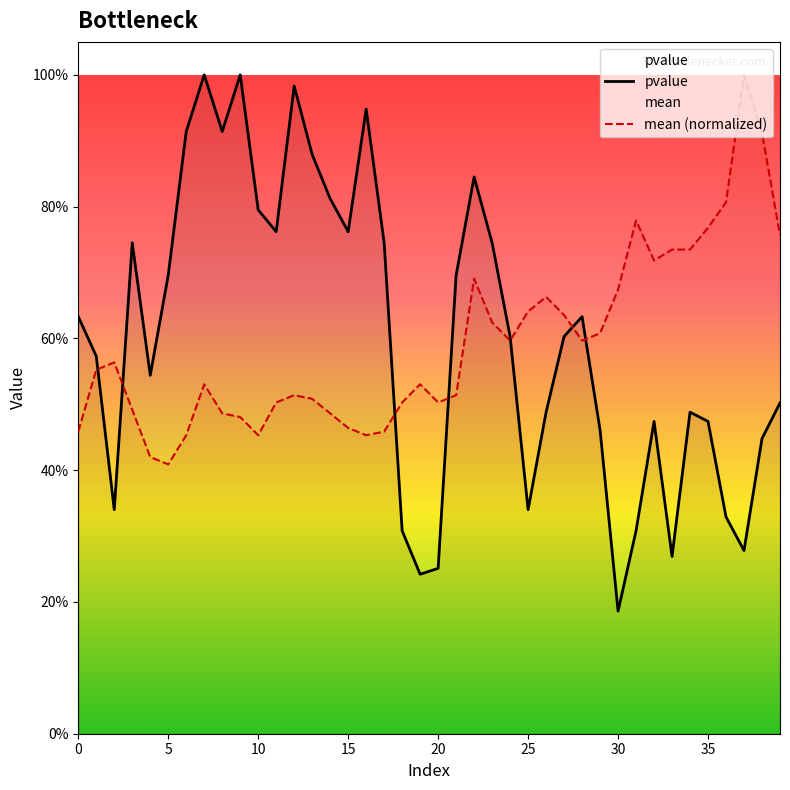

Reading left to right, what are all the values shown in this chart?

pvalue: 0.6	0.6	0.3	0.7	0.5	0.7	0.9	1.0	0.9	1.0	0.8	0.8	1.0	0.9	0.8	0.8	0.9	0.7	0.3	0.2	0.3	0.7	0.8	0.7	0.6	0.3	0.5	0.6	0.6	0.5	0.2	0.3	0.5	0.3	0.5	0.5	0.3	0.3	0.4	0.5
mean: 0.5	0.6	0.6	0.5	0.4	0.4	0.5	0.5	0.5	0.5	0.5	0.5	0.5	0.5	0.5	0.5	0.5	0.5	0.5	0.5	0.5	0.5	0.7	0.6	0.6	0.6	0.7	0.6	0.6	0.6	0.7	0.8	0.7	0.7	0.7	0.8	0.8	1.0	0.9	0.8